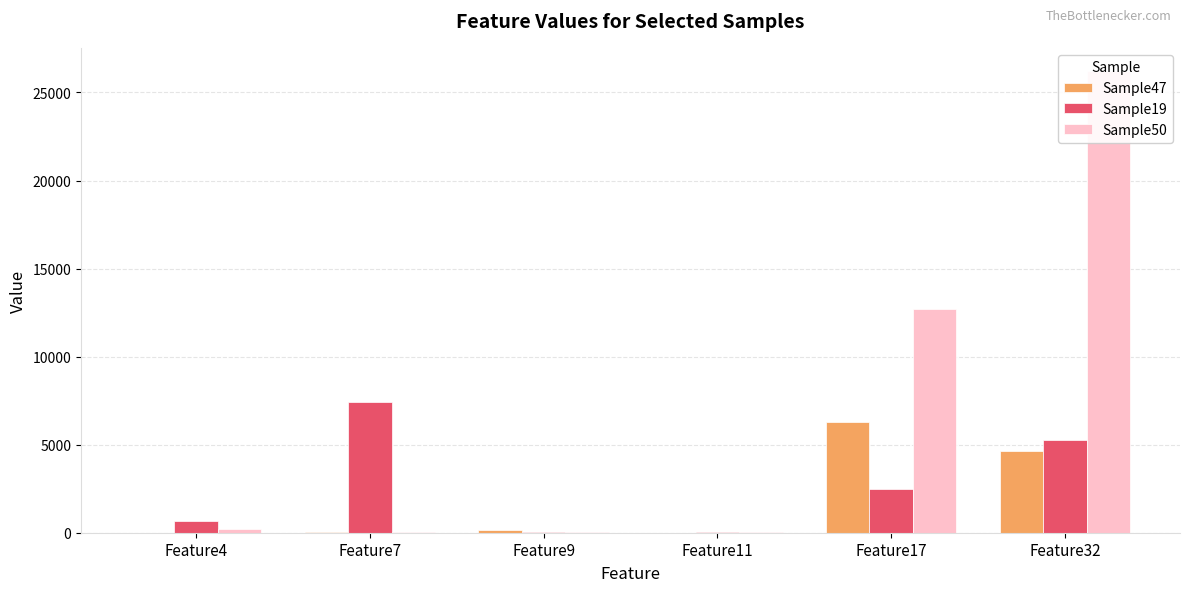

What is the value of the Sample19 bar at the 5th from the left?

2469